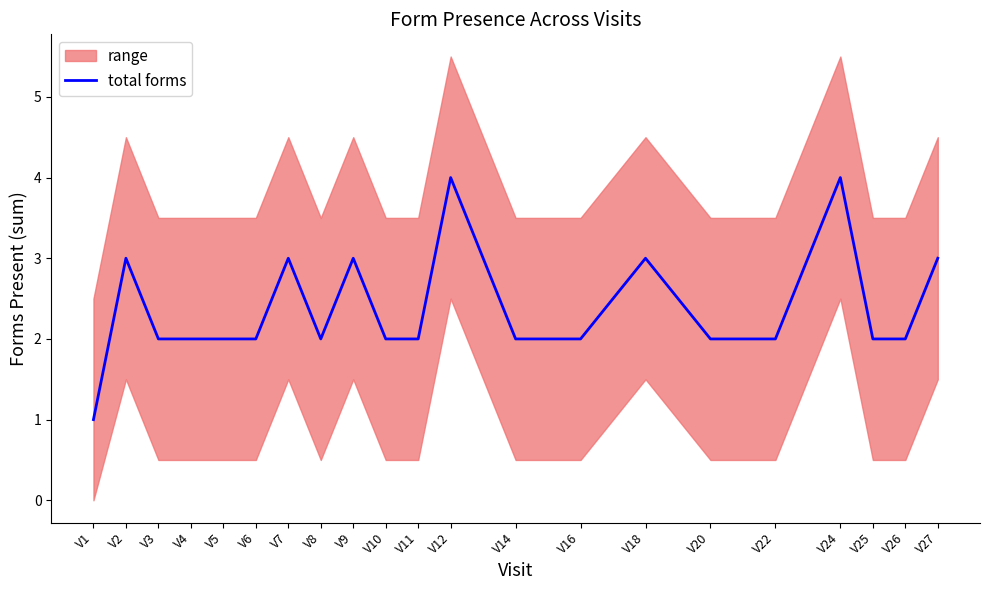

At which category does the chart reach its peak across all series?

V12